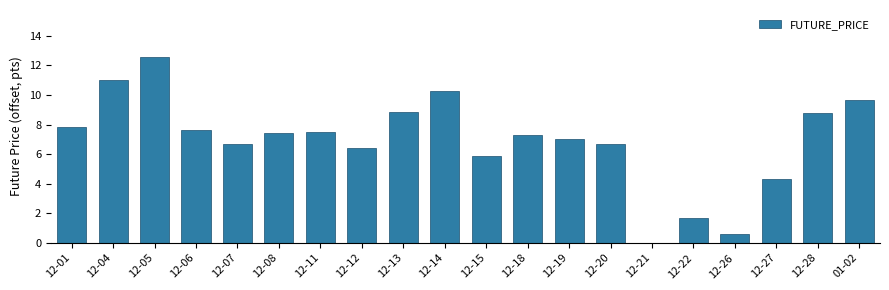

What is the difference between the values at 12-26 and 12-08?

6.8